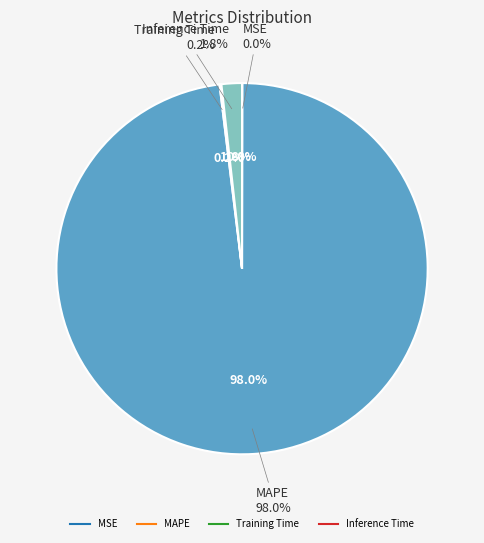

Which slice represents more than half of the pie?

MAPE